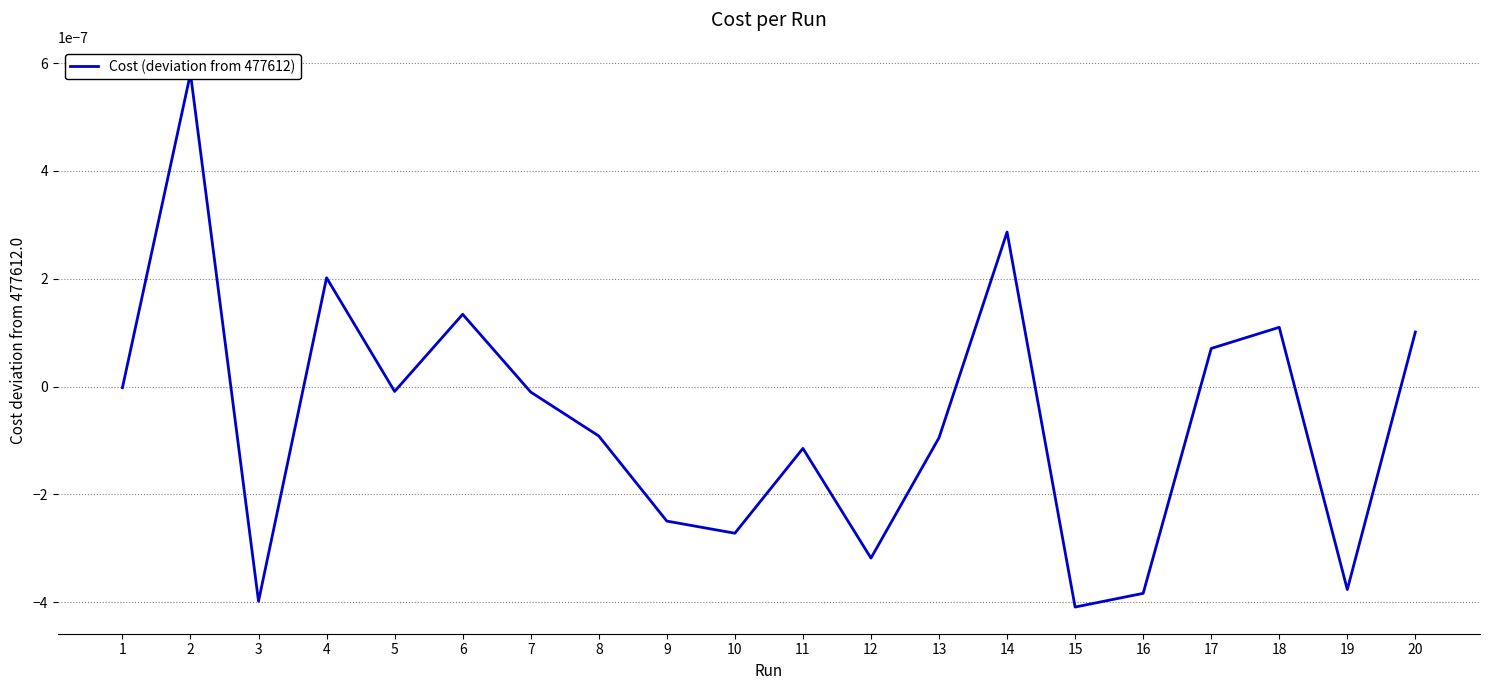

Rank the categories by value from highest to lowest.

2, 14, 4, 6, 18, 20, 17, 1, 5, 7, 8, 13, 11, 9, 10, 12, 19, 16, 3, 15